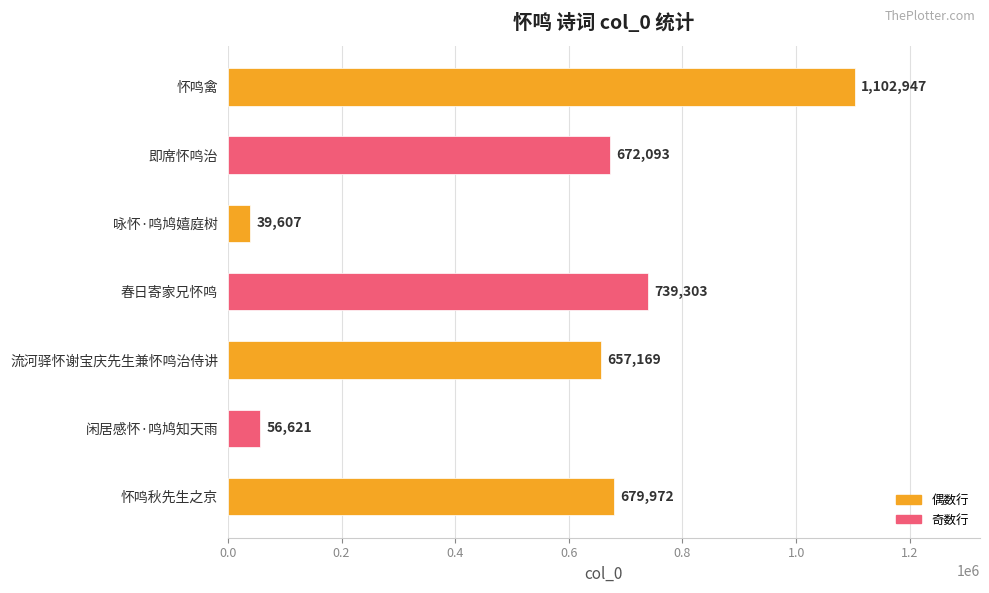

What is the difference between the maximum and second lowest values?

1046326